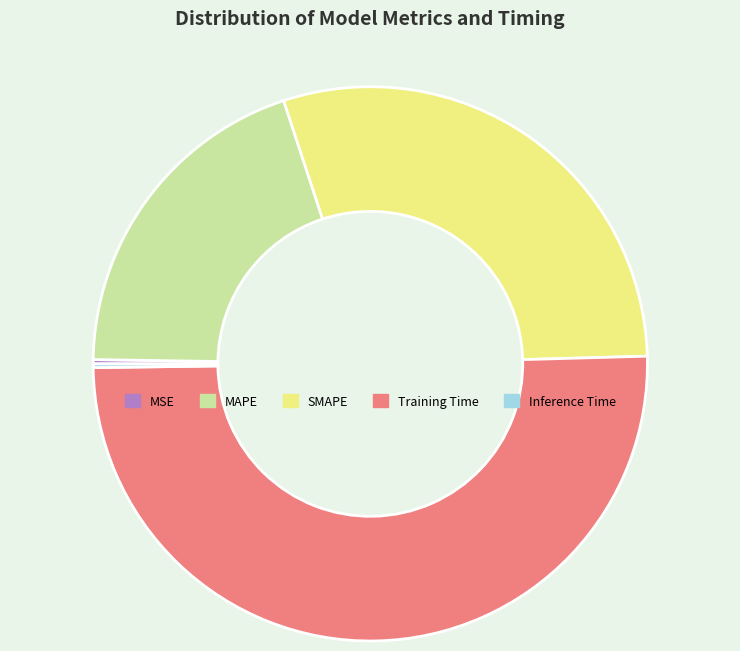

Which slice is the largest?

Training Time